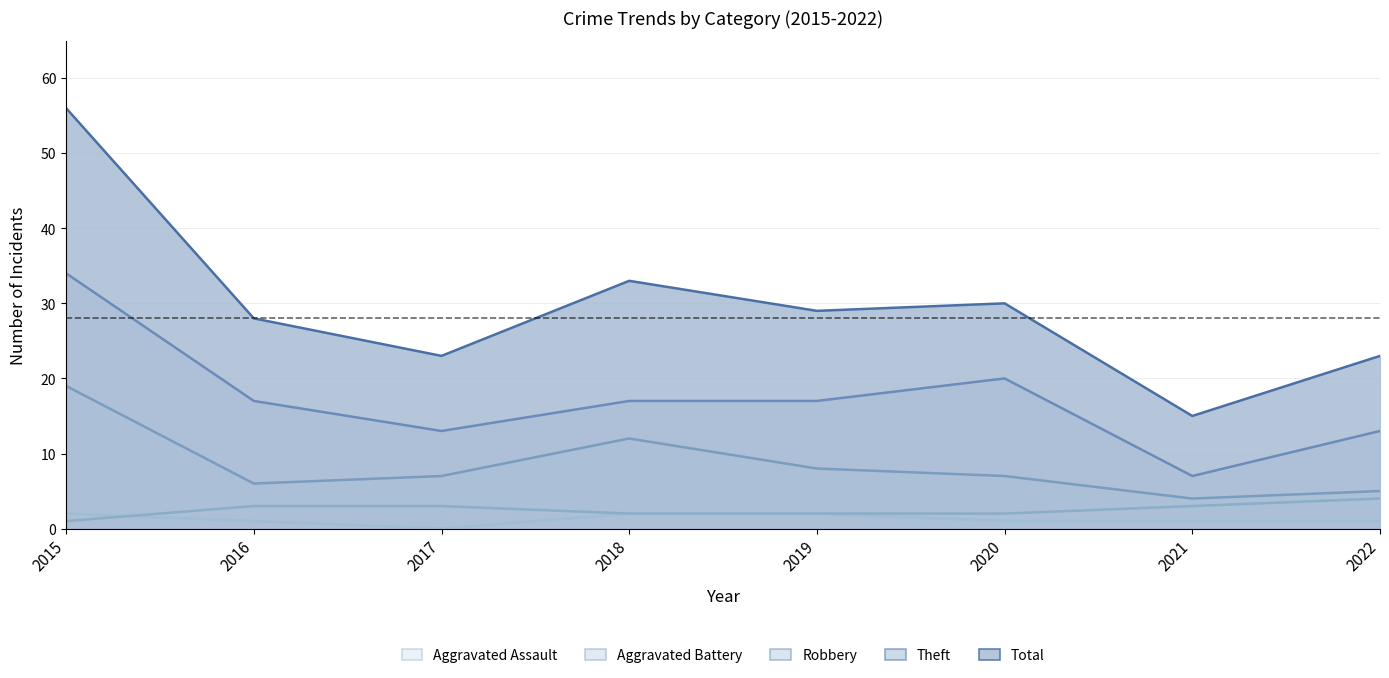

Is it true that Total equals 38 at 2017?

False